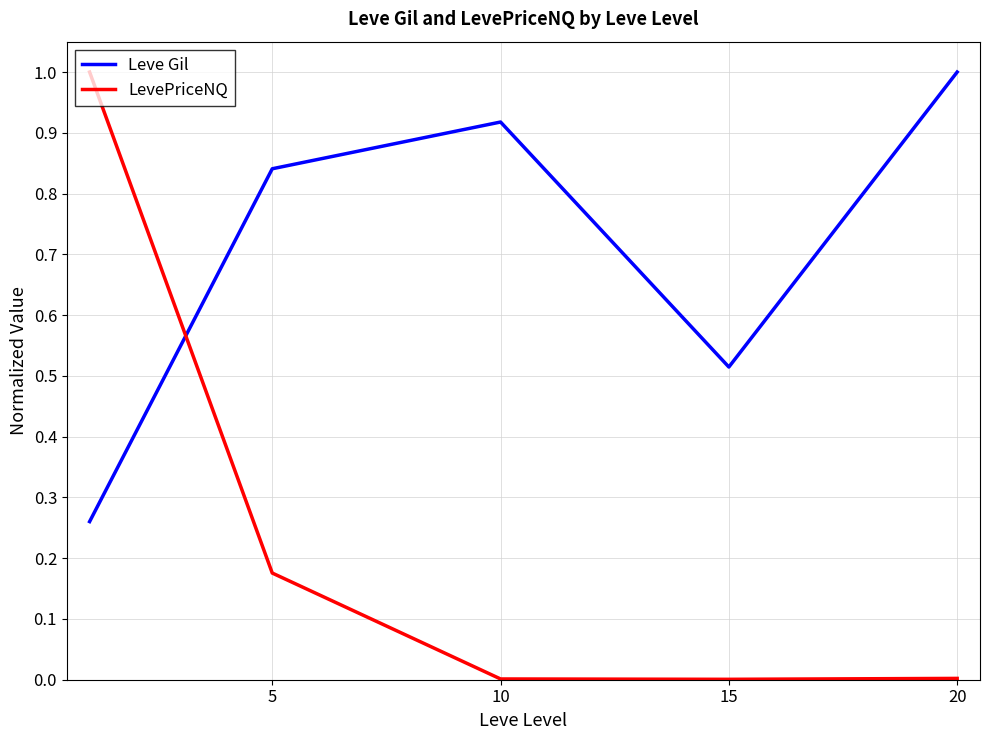

True or false: Leve Gil and LevePriceNQ intersect in this chart.

True